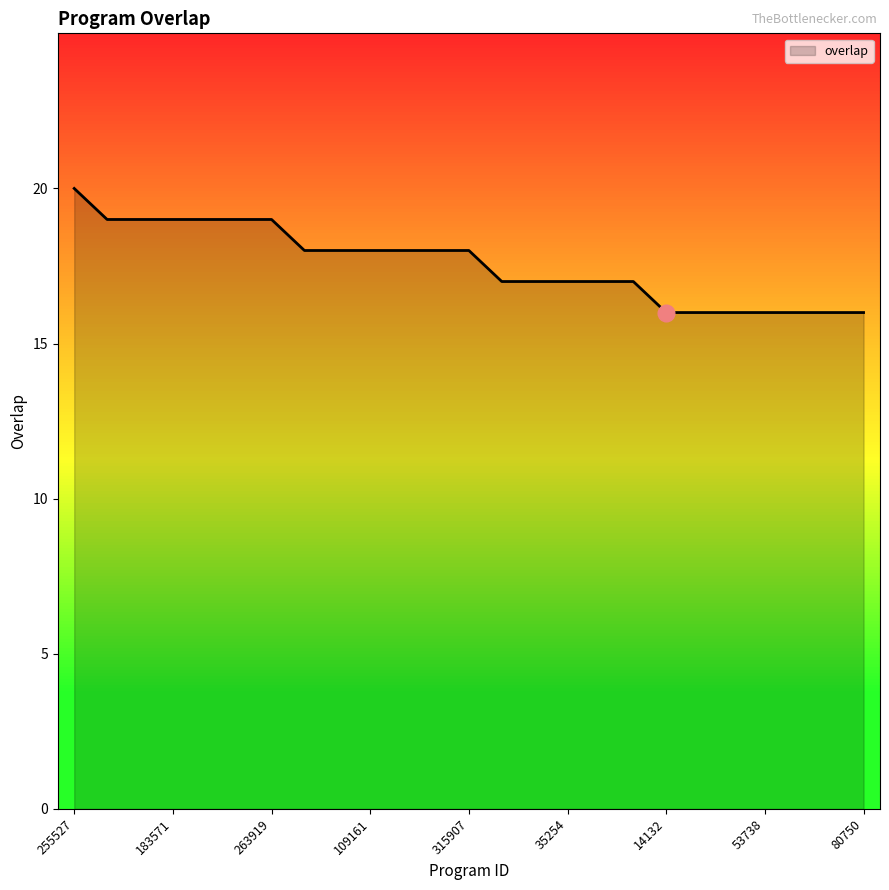

Count the number of categories in the chart.

25